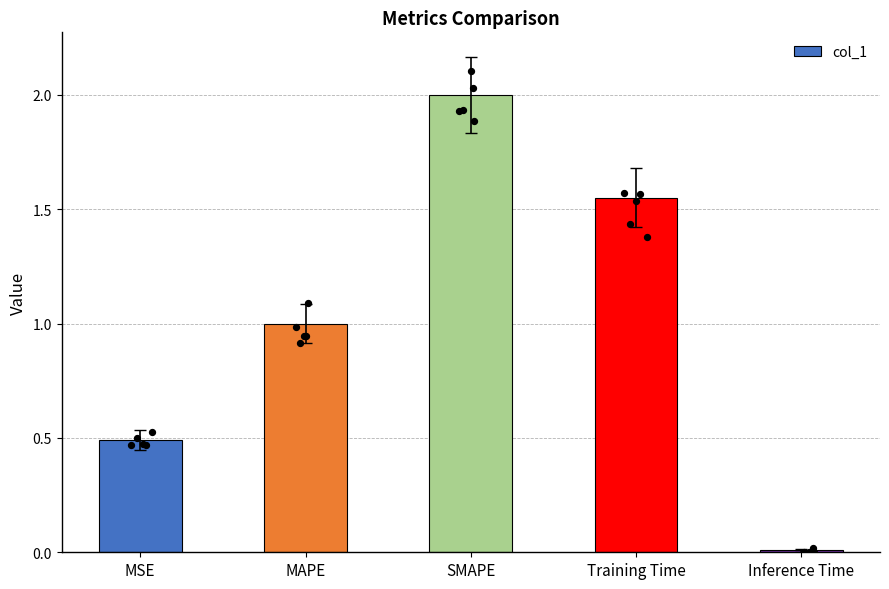

Between Training Time and SMAPE, which is larger?

SMAPE